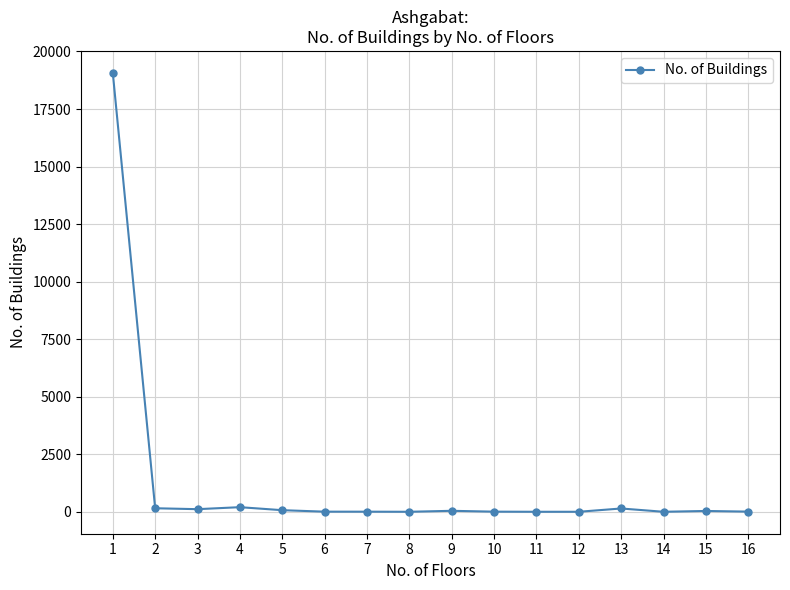

What is the maximum value shown in the chart?

19070